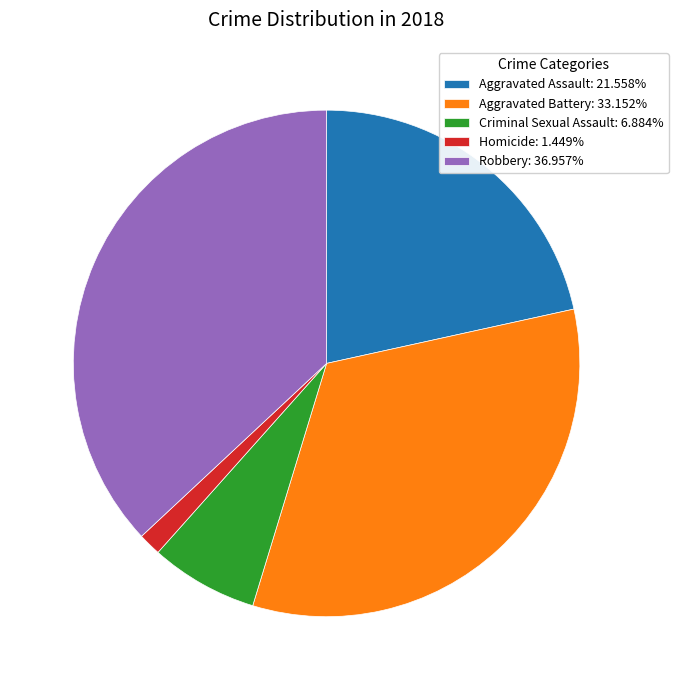

Is it true that Aggravated Battery is 43% of the pie?

False